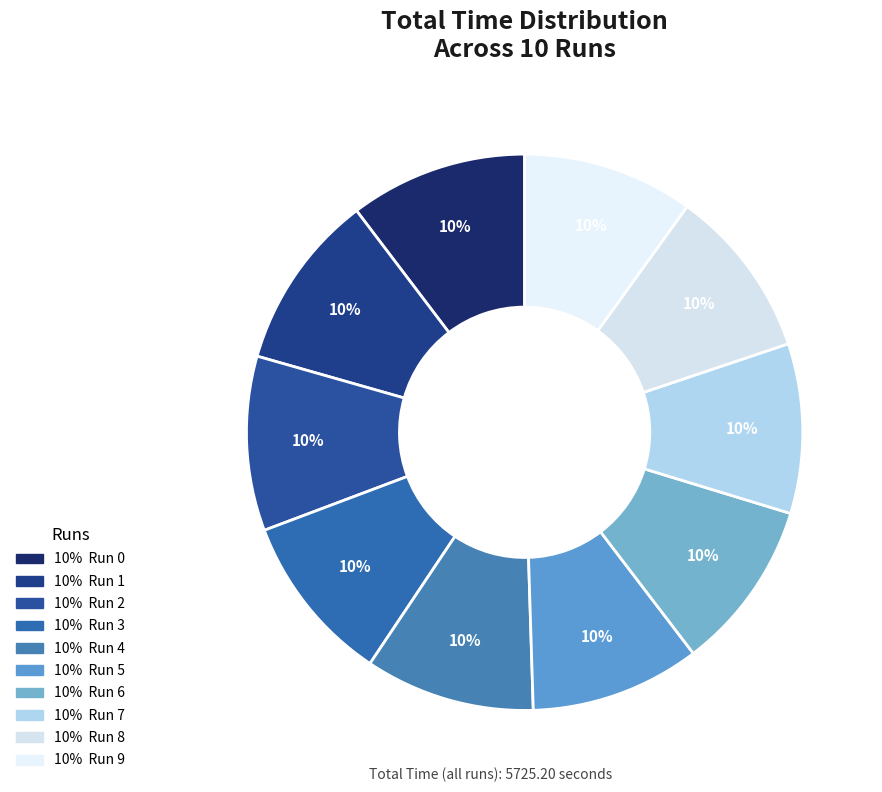

How many slices are in this pie chart?

10